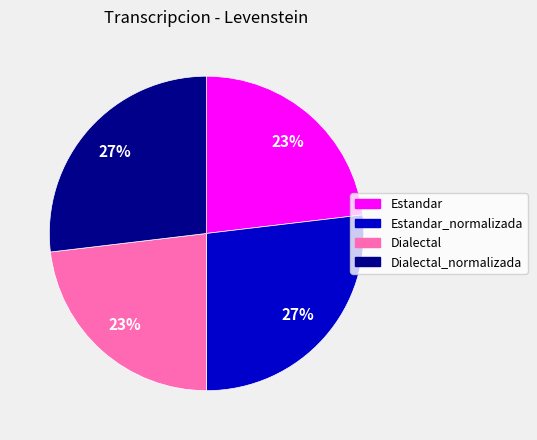

Does any single category account for the majority?

No